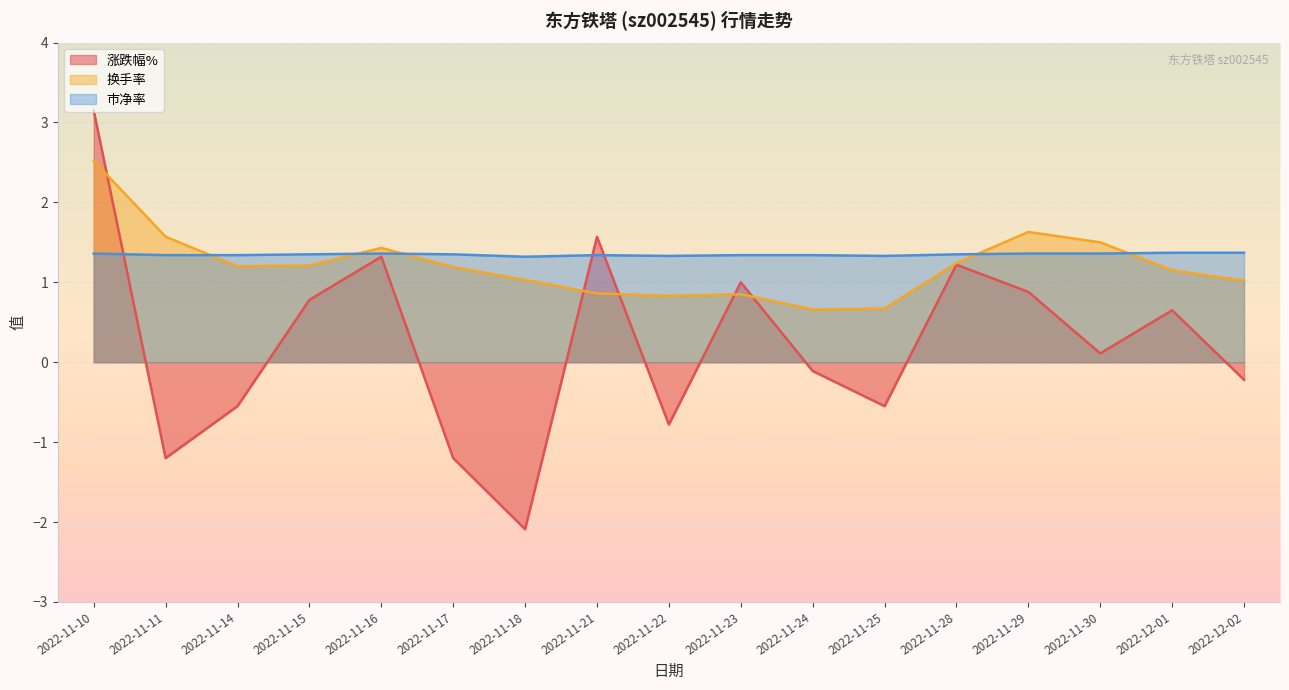

Which series has the largest range (max minus min)?

涨跌幅%